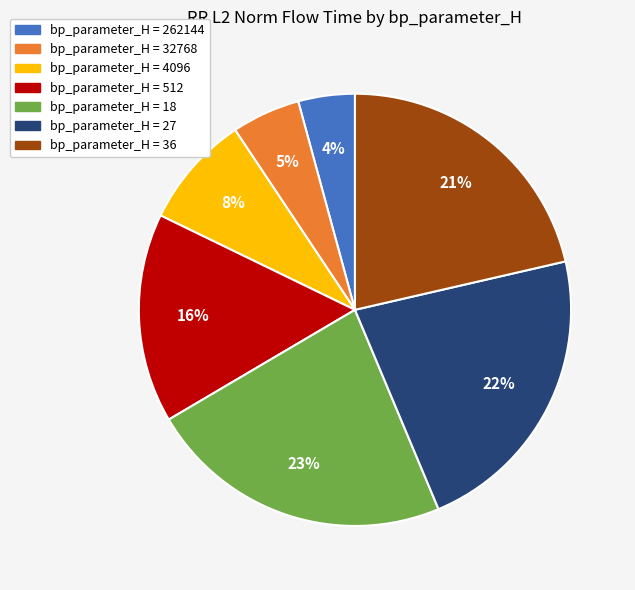

Does any single category account for the majority?

No